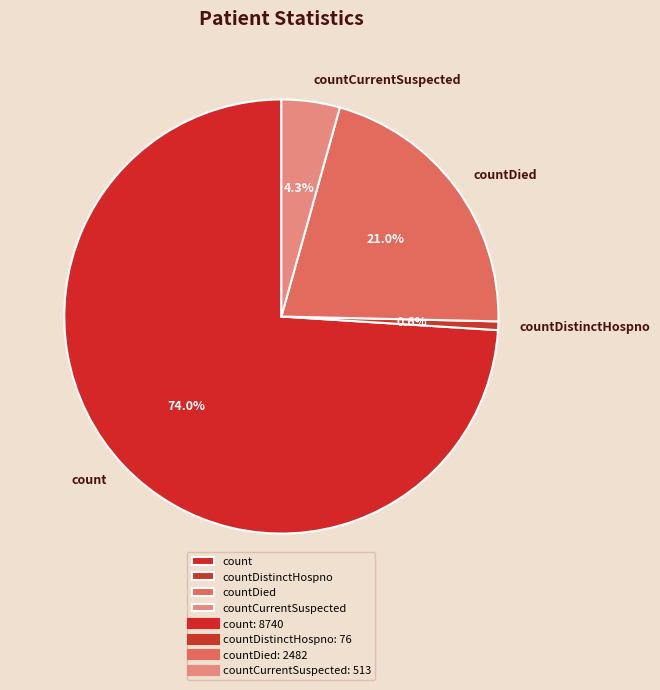

Which category has the smallest portion of the pie?

countDistinctHospno